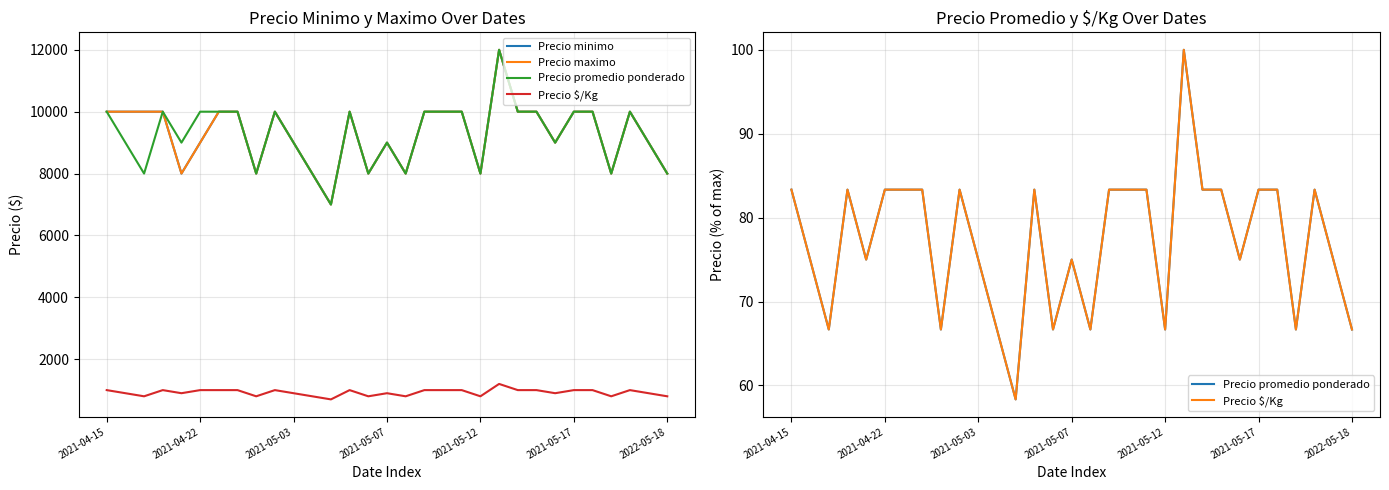

True or false: Precio minimo has more than 2 points higher than both neighbors.

True